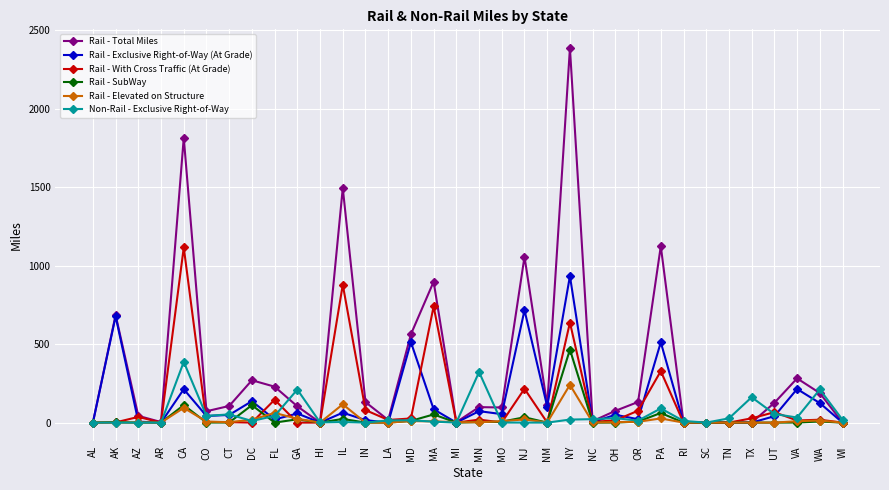

True or false: Rail - Total Miles has more than 2 points higher than both neighbors.

True